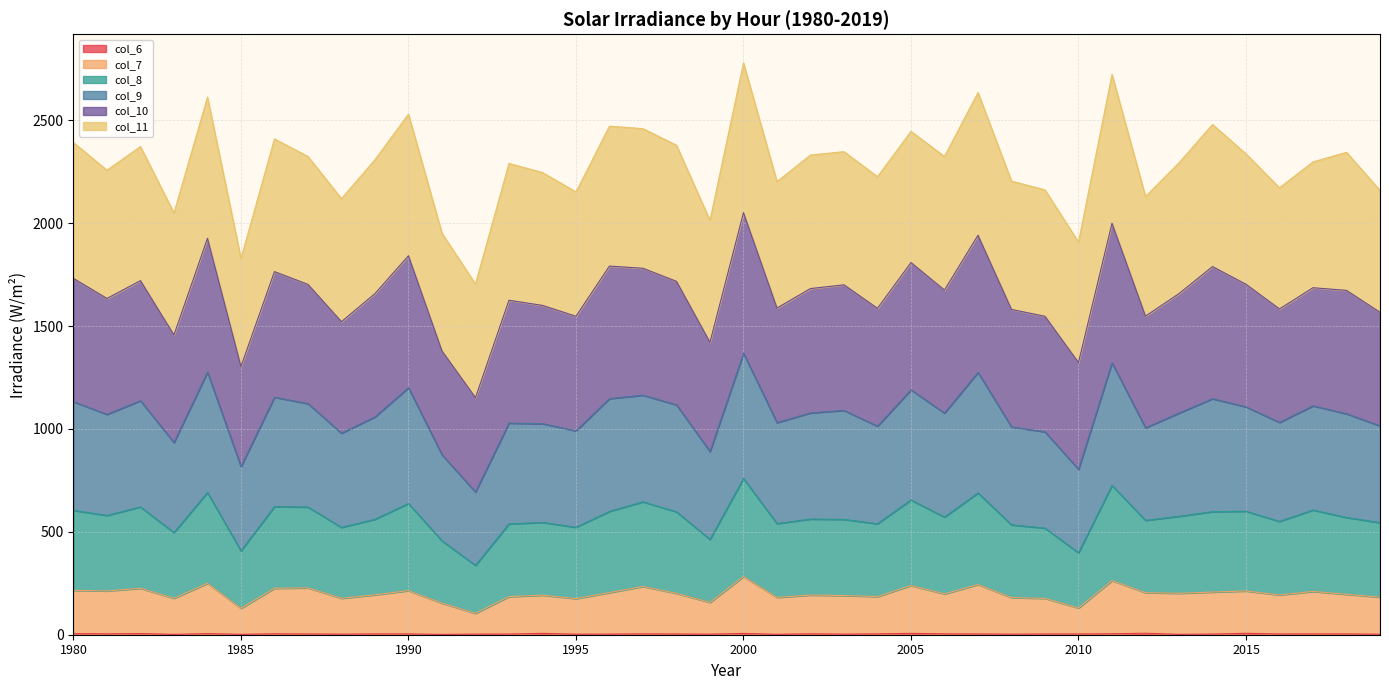

True or false: col_9 and col_8 intersect in this chart.

False